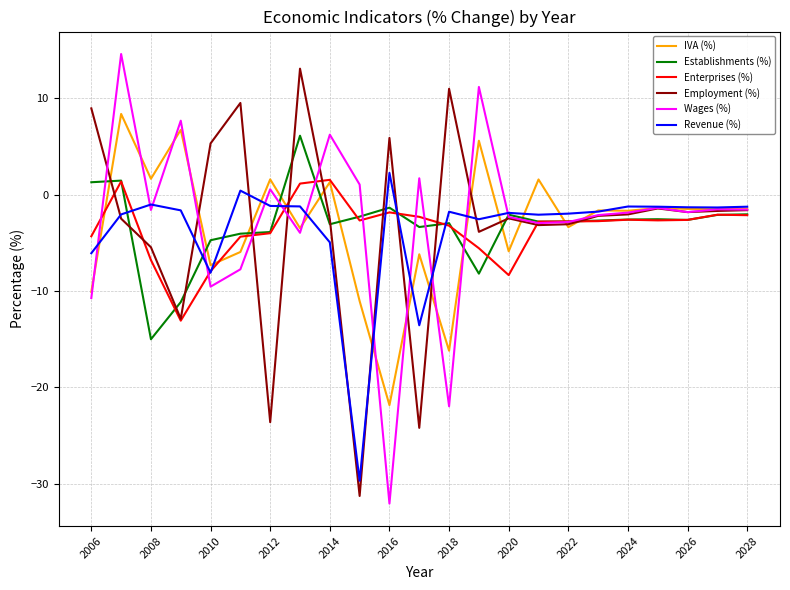

What is the average value of the Wages (%) series?

-2.7